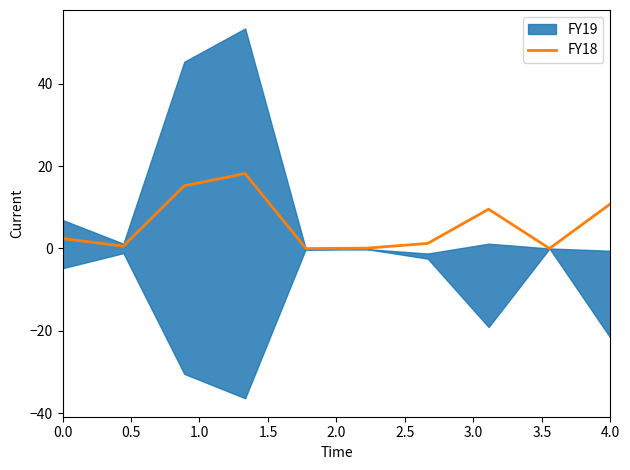

What is the value of the 2nd point from the left?

0.6